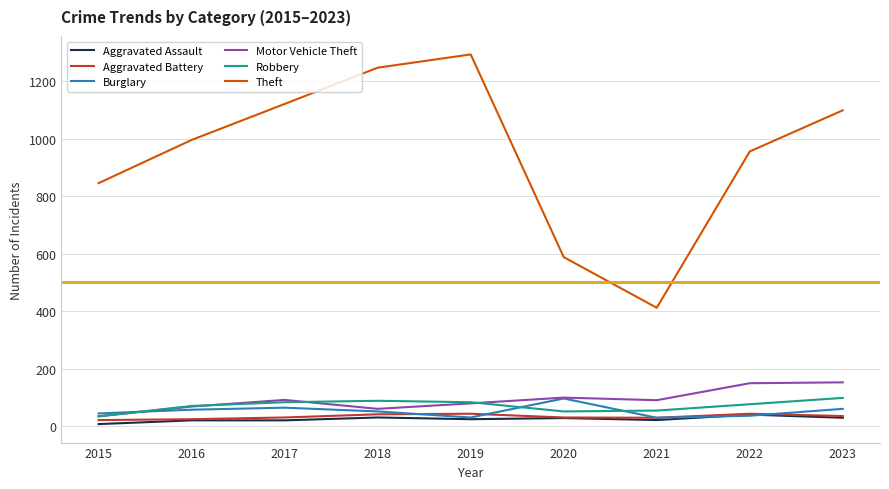

What is the difference between the maximum and minimum values in the Aggravated Assault series?

33